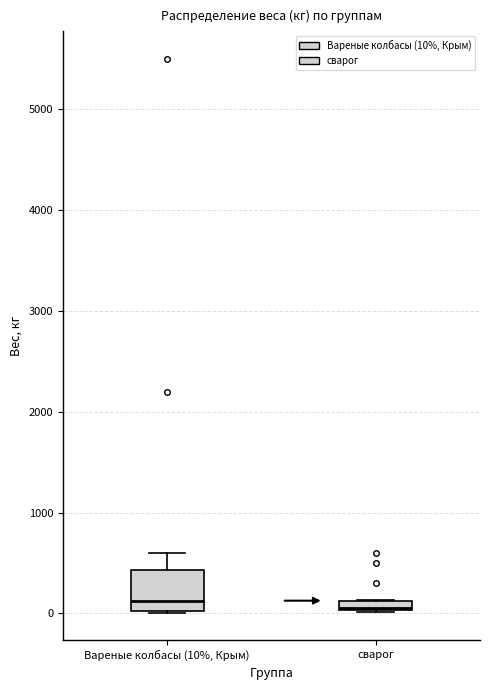

Where does the upper whisker of the box for Вареные колбасы (10%, Крым) end on the y-axis? The values are not printed on the chart, so give them approximately, as read against the axis.

600